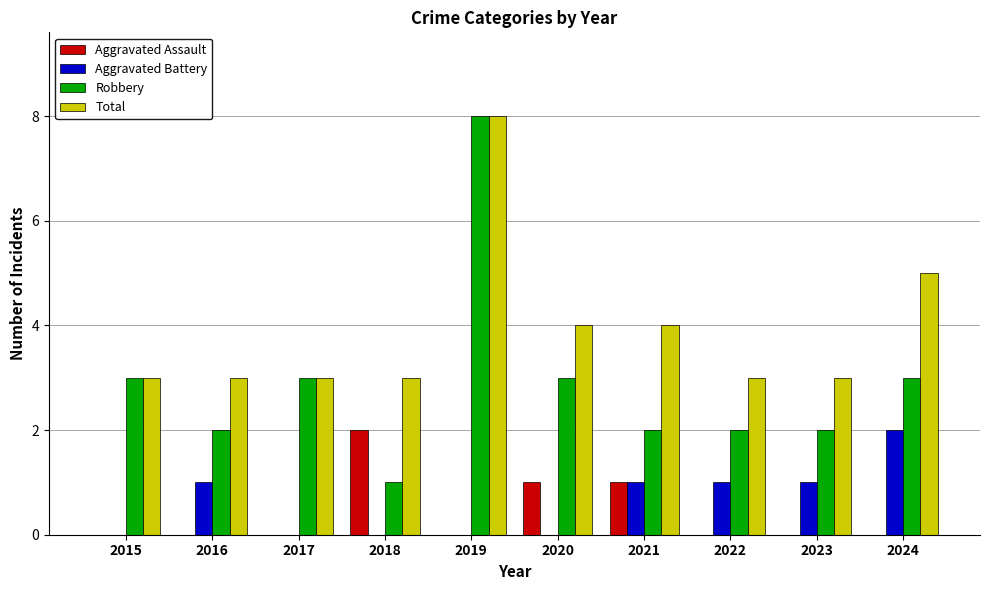

Reading left to right, extract all data points from this chart.

Aggravated Assault: 2015=0	2016=0	2017=0	2018=2	2019=0	2020=1	2021=1	2022=0	2023=0	2024=0
Aggravated Battery: 2015=0	2016=1	2017=0	2018=0	2019=0	2020=0	2021=1	2022=1	2023=1	2024=2
Robbery: 2015=3	2016=2	2017=3	2018=1	2019=8	2020=3	2021=2	2022=2	2023=2	2024=3
Total: 2015=3	2016=3	2017=3	2018=3	2019=8	2020=4	2021=4	2022=3	2023=3	2024=5